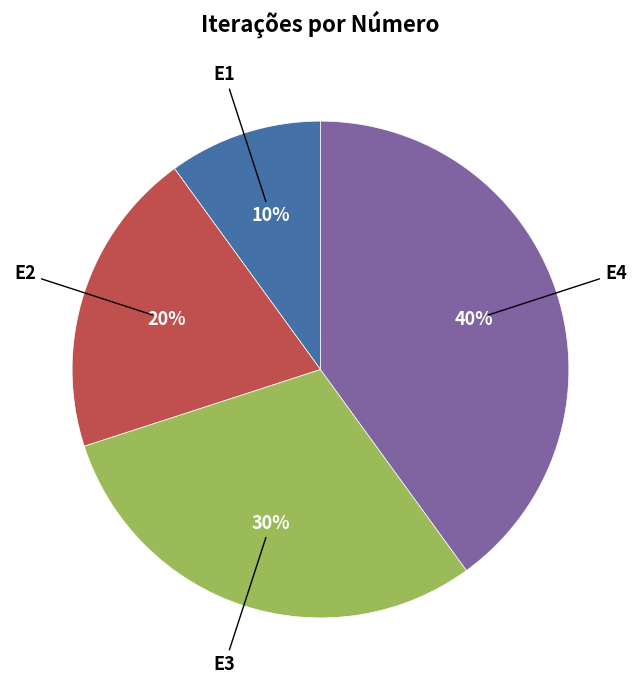

How many segments does this pie chart have?

4